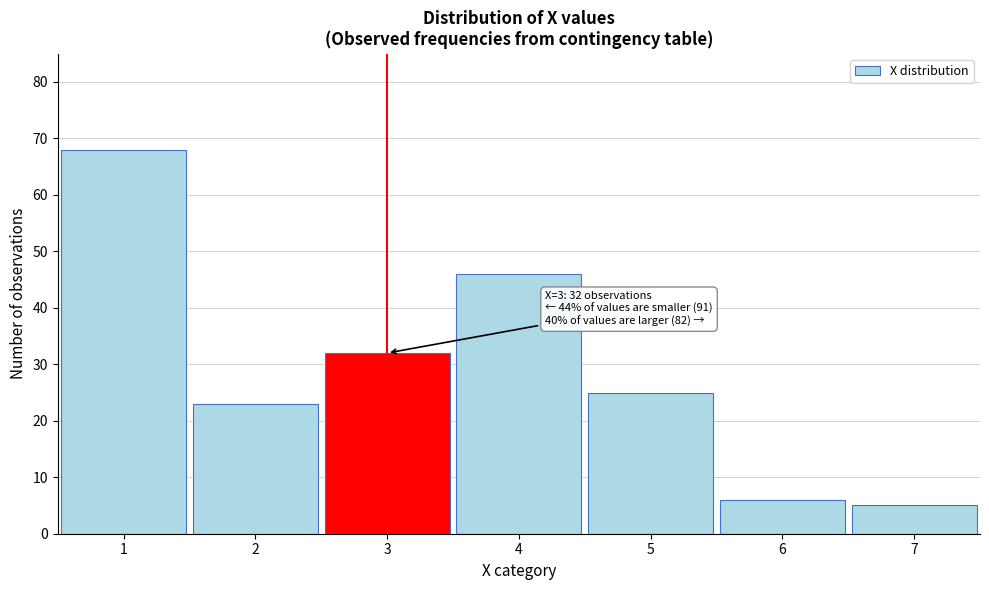

Reading left to right, transcribe all the data shown in this chart.

68	23	32	46	25	6	5